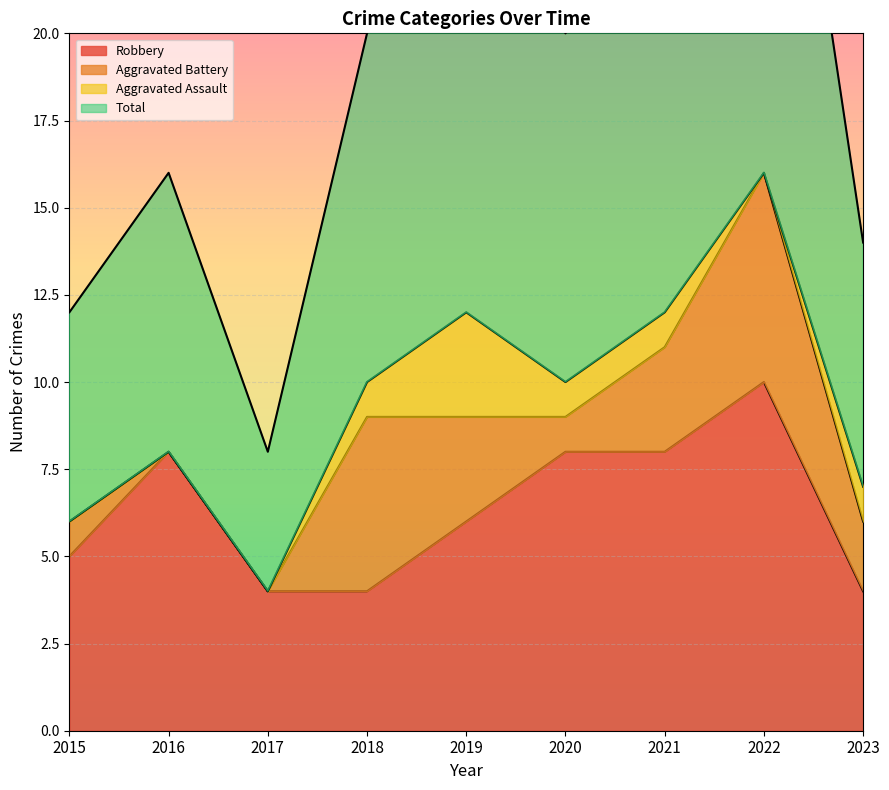

The Robbery series shows 1 at 2018. True or false?

False